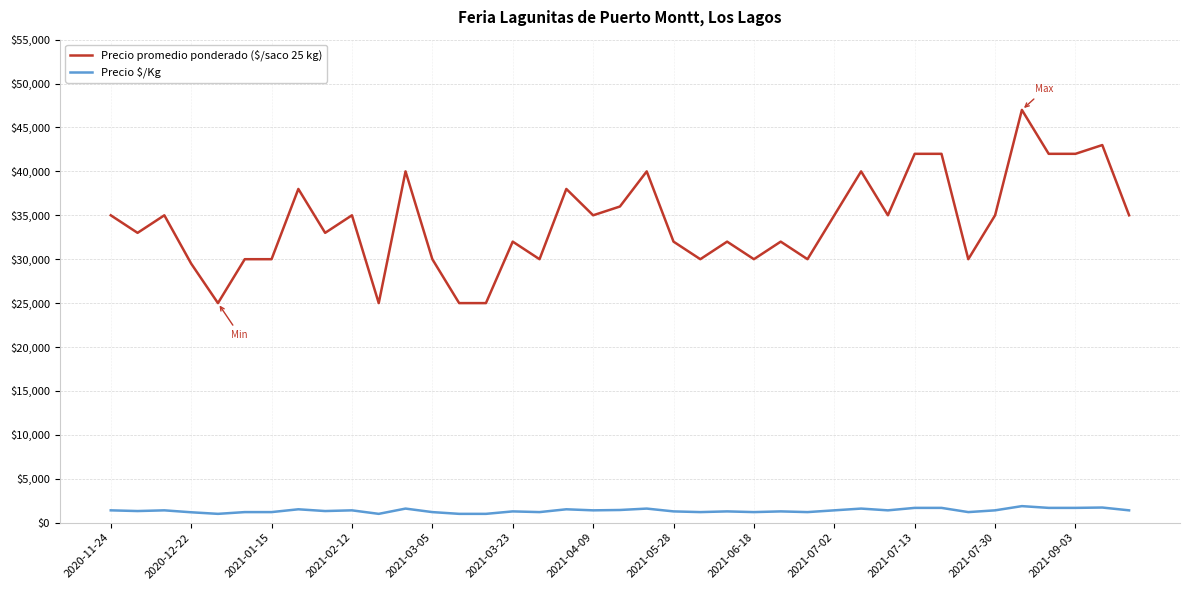

Which series has the largest range (max minus min)?

Precio promedio ponderado ($/saco 25 kg)